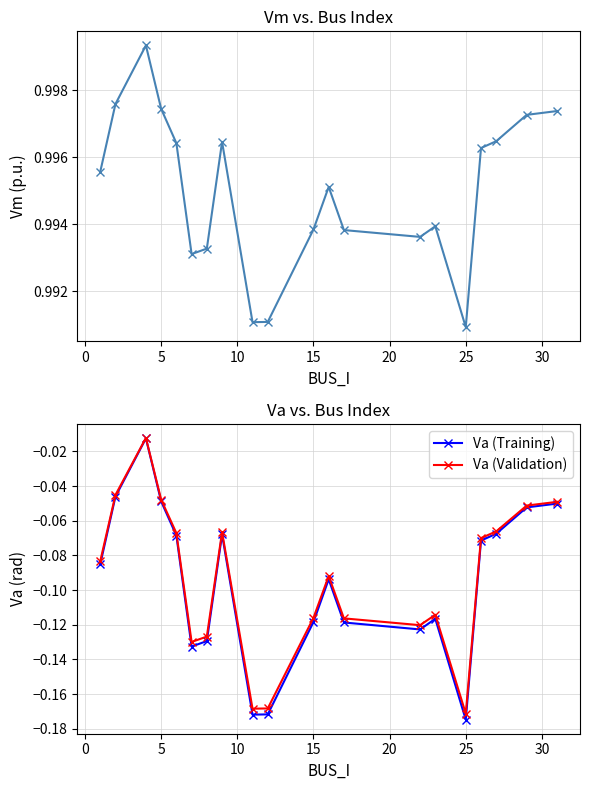

True or false: Va (Training) and Vm cross at least once.

False